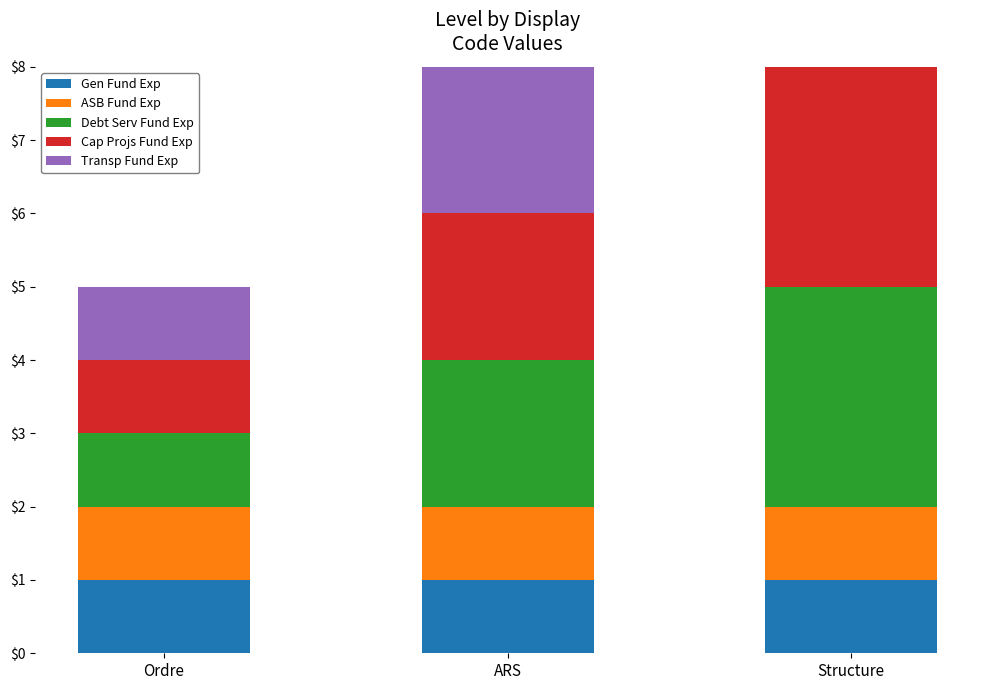

Which label corresponds to the smallest value in the chart?

Ordre